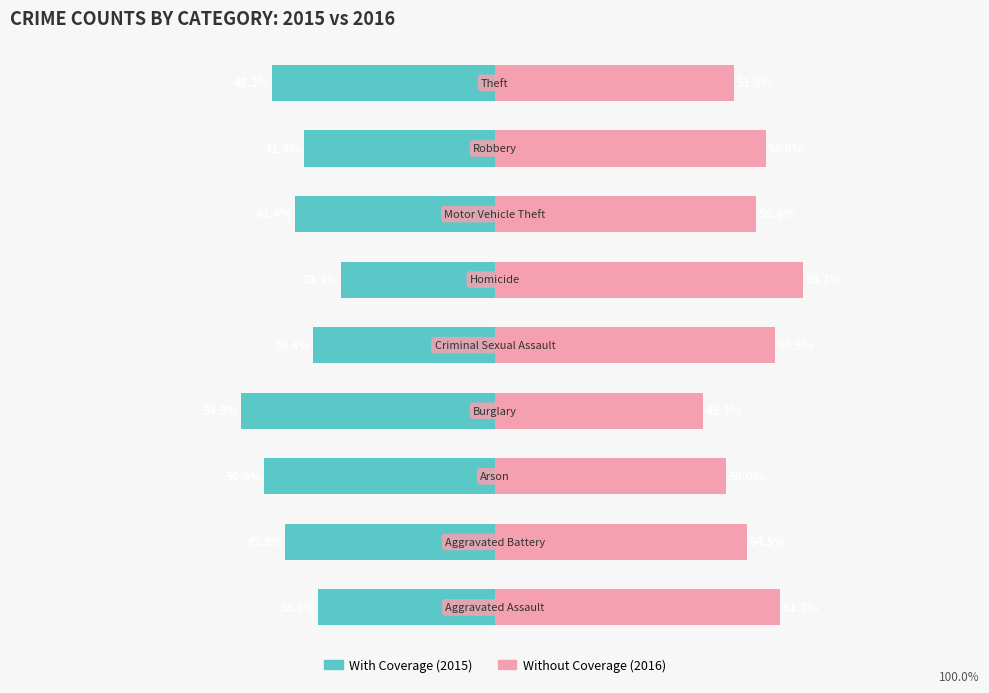

List the labels in order of With Coverage value, largest first.

5, 0, 4, 7, 6, 1, 8, 2, 3